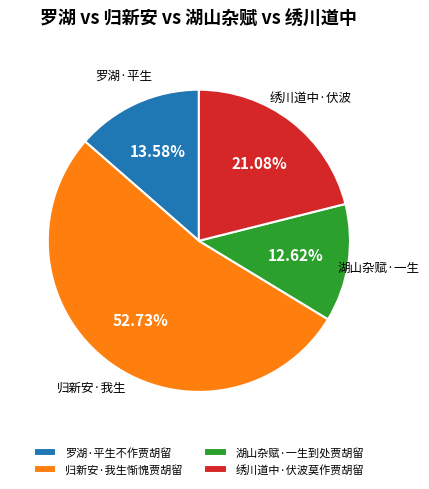

Does 归新安·我生惭愧贾胡留 represent more than half of the total?

Yes